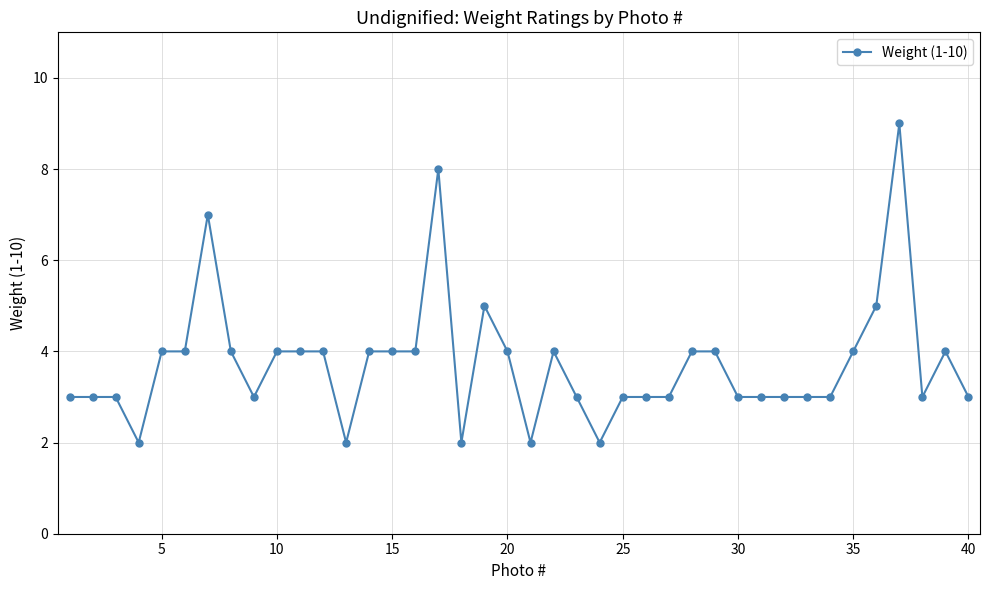

True or false: the data has more than 2 interior local peaks.

True